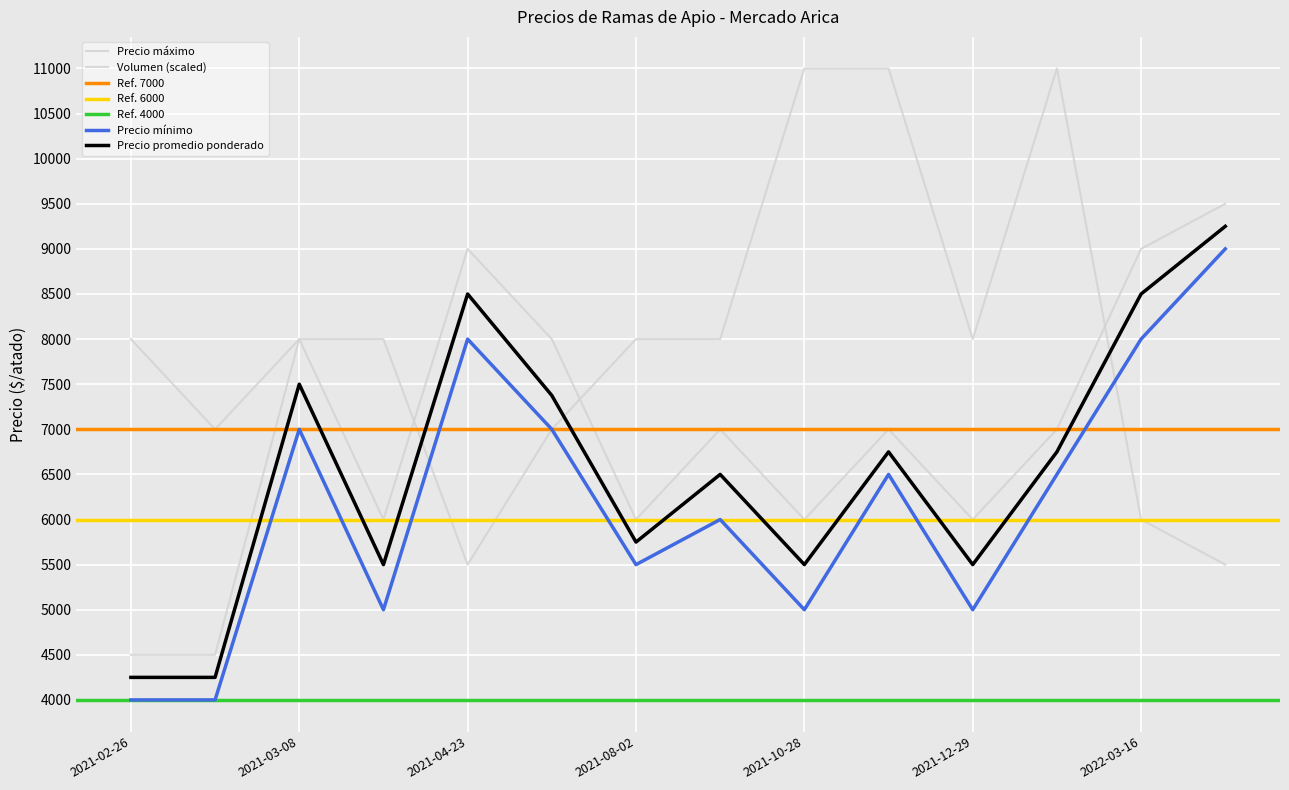

The Precio mínimo series shows 6000 at 2021-08-06. True or false?

True